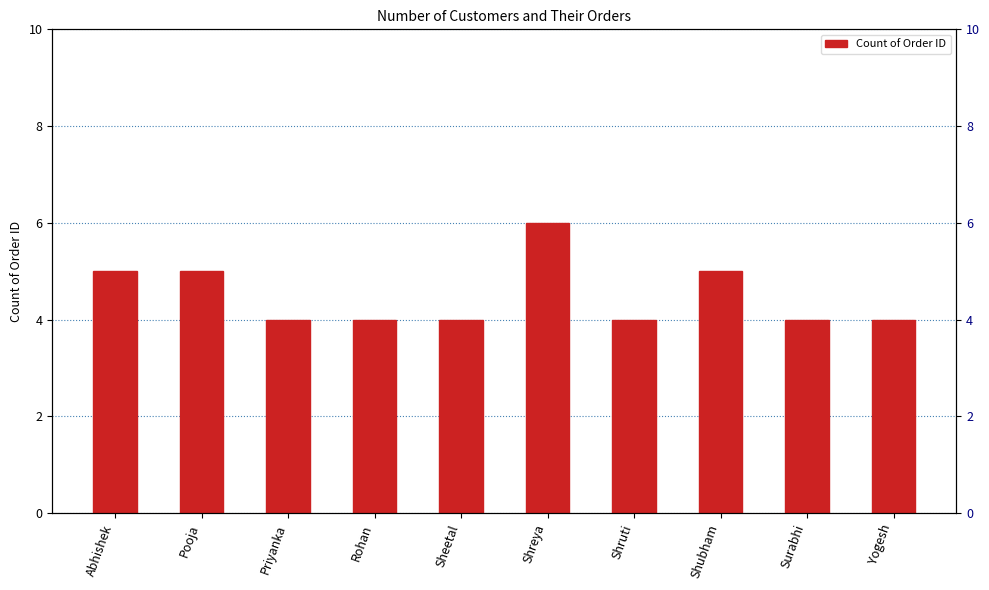

The value at Shruti is 6. True or false?

False